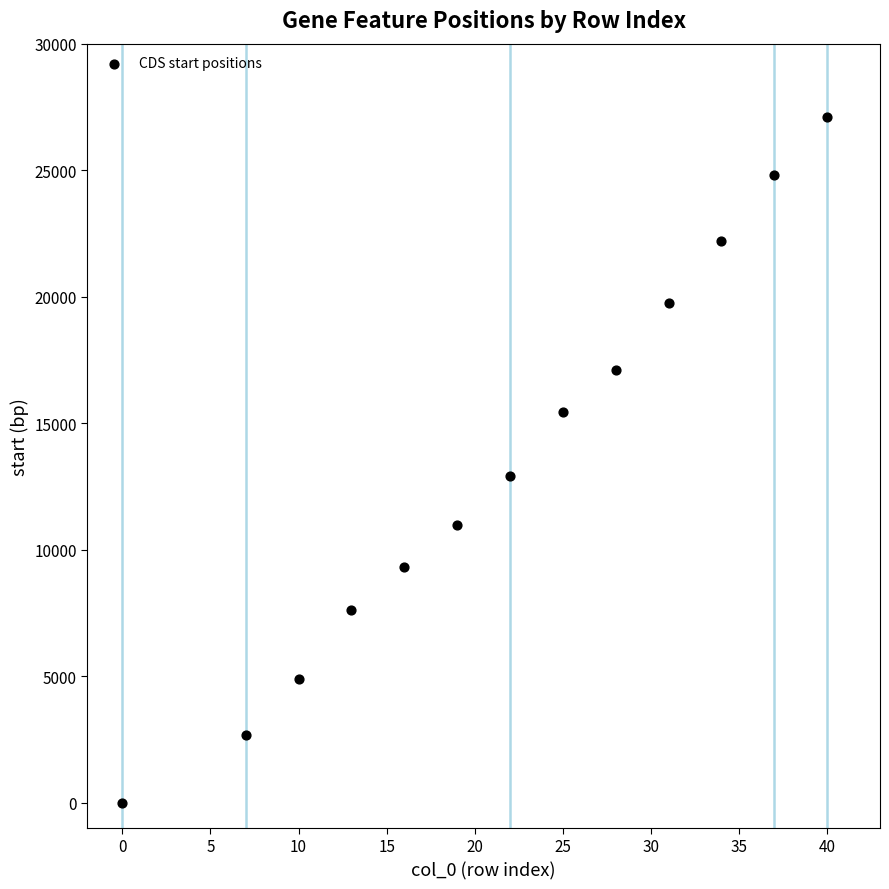

What is the range of Y values (max minus min)?

27101